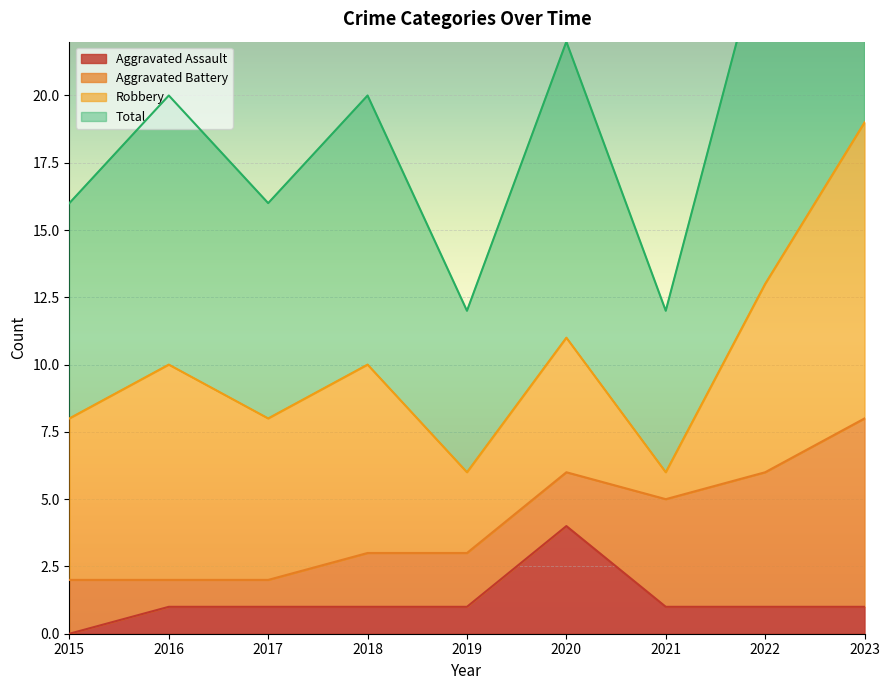

Count the number of categories in the chart.

9